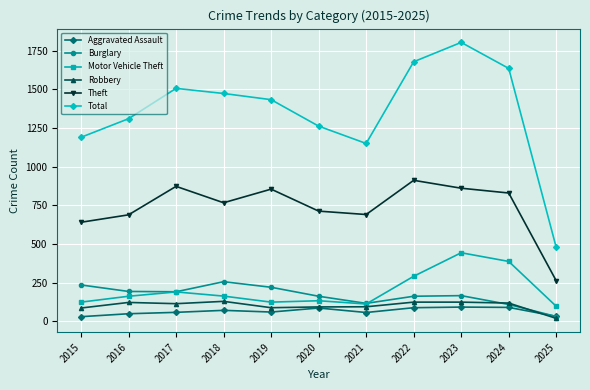

The Robbery series shows 119 at 2024. True or false?

True